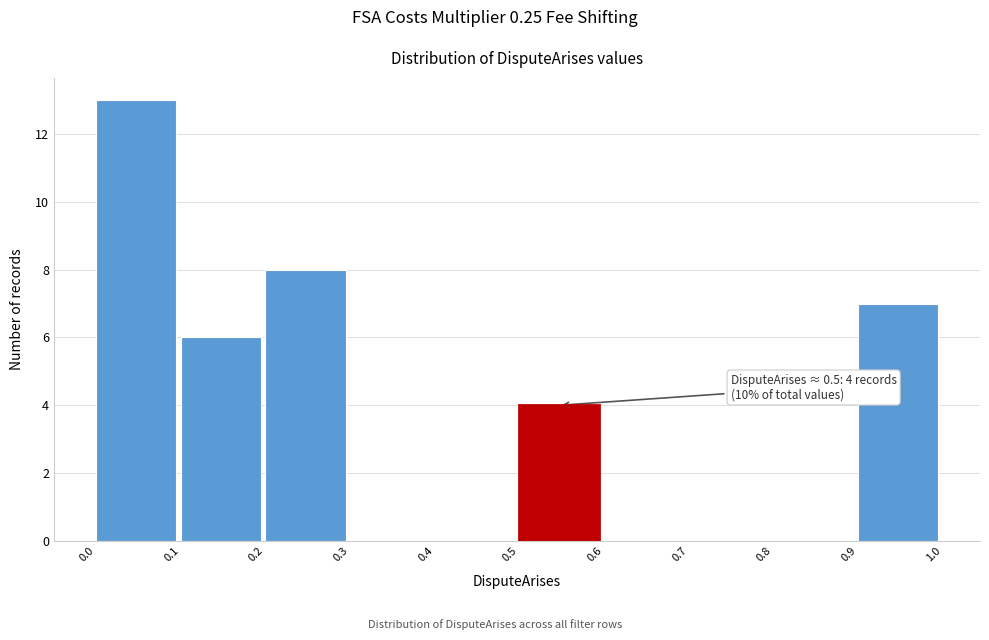

Over which range of the x-axis is the bar tallest?

0.0 to 0.1